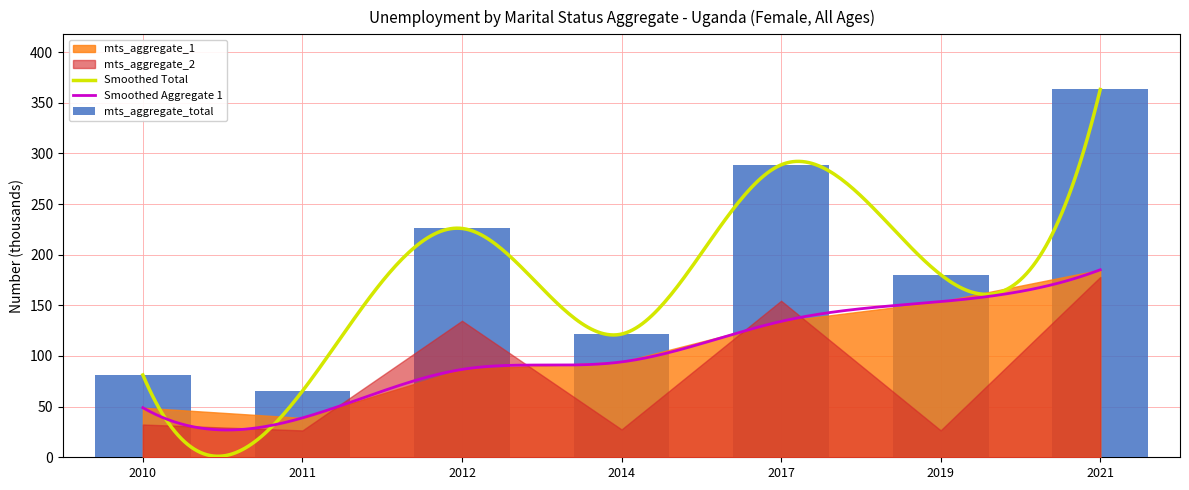

Reading right to left, transcribe all the data shown in this chart.

mts_aggregate_1: 2021=185.1	2019=153.7	2017=134.2	2014=94.1	2012=86.7	2011=38.9	2010=48.9
mts_aggregate_2: 2021=178.0	2019=26.6	2017=154.5	2014=27.5	2012=134.8	2011=26.5	2010=32.3
mts_aggregate_total: 2021=363.1	2019=180.3	2017=288.7	2014=121.6	2012=225.9	2011=65.4	2010=81.3